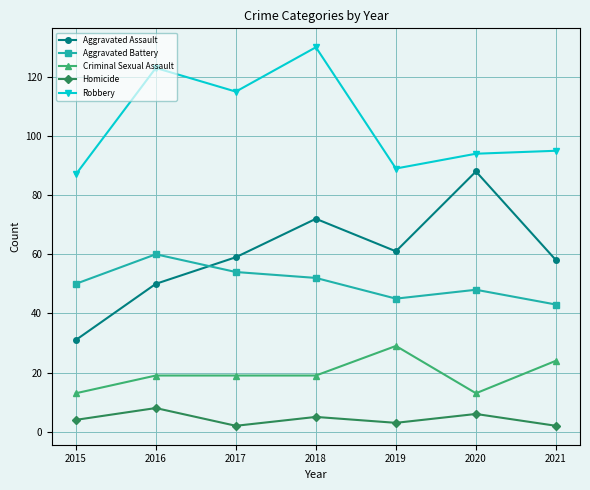

True or false: Robbery and Homicide intersect in this chart.

False